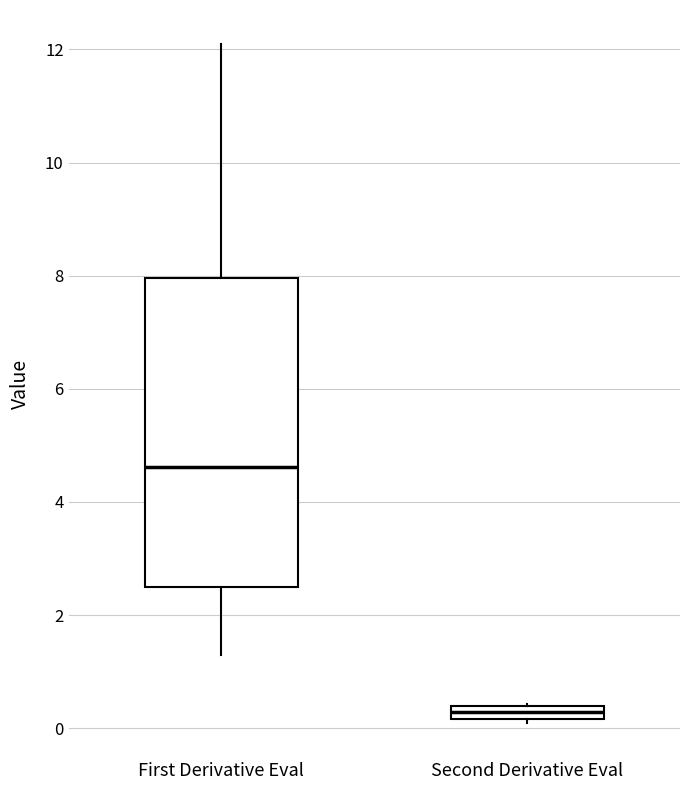

Where does the median line of the box for First Derivative Eval sit on the y-axis? The values are not printed on the chart, so give them approximately, as read against the axis.

4.6